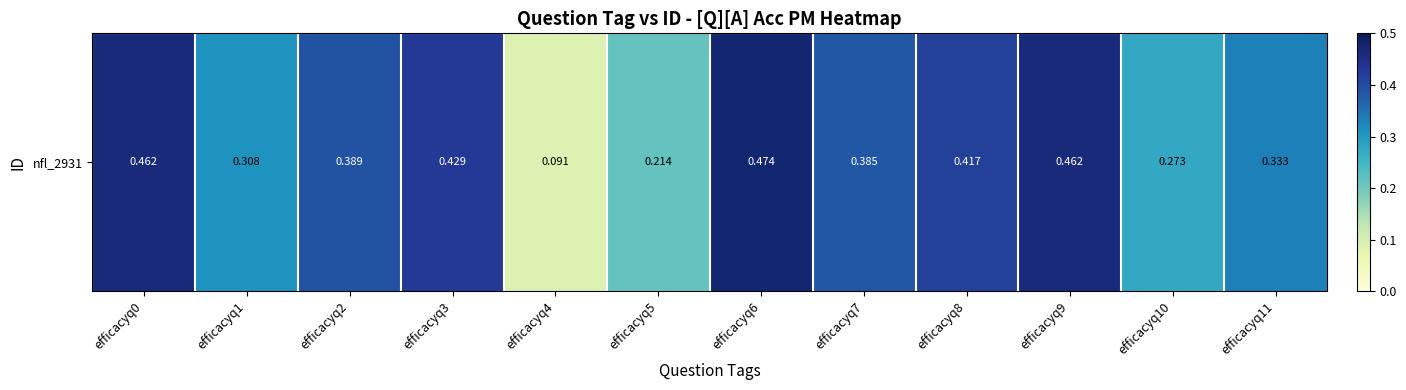

List the labels in order of value, largest first.

efficacyq6, efficacyq0, efficacyq9, efficacyq3, efficacyq8, efficacyq2, efficacyq7, efficacyq11, efficacyq1, efficacyq10, efficacyq5, efficacyq4